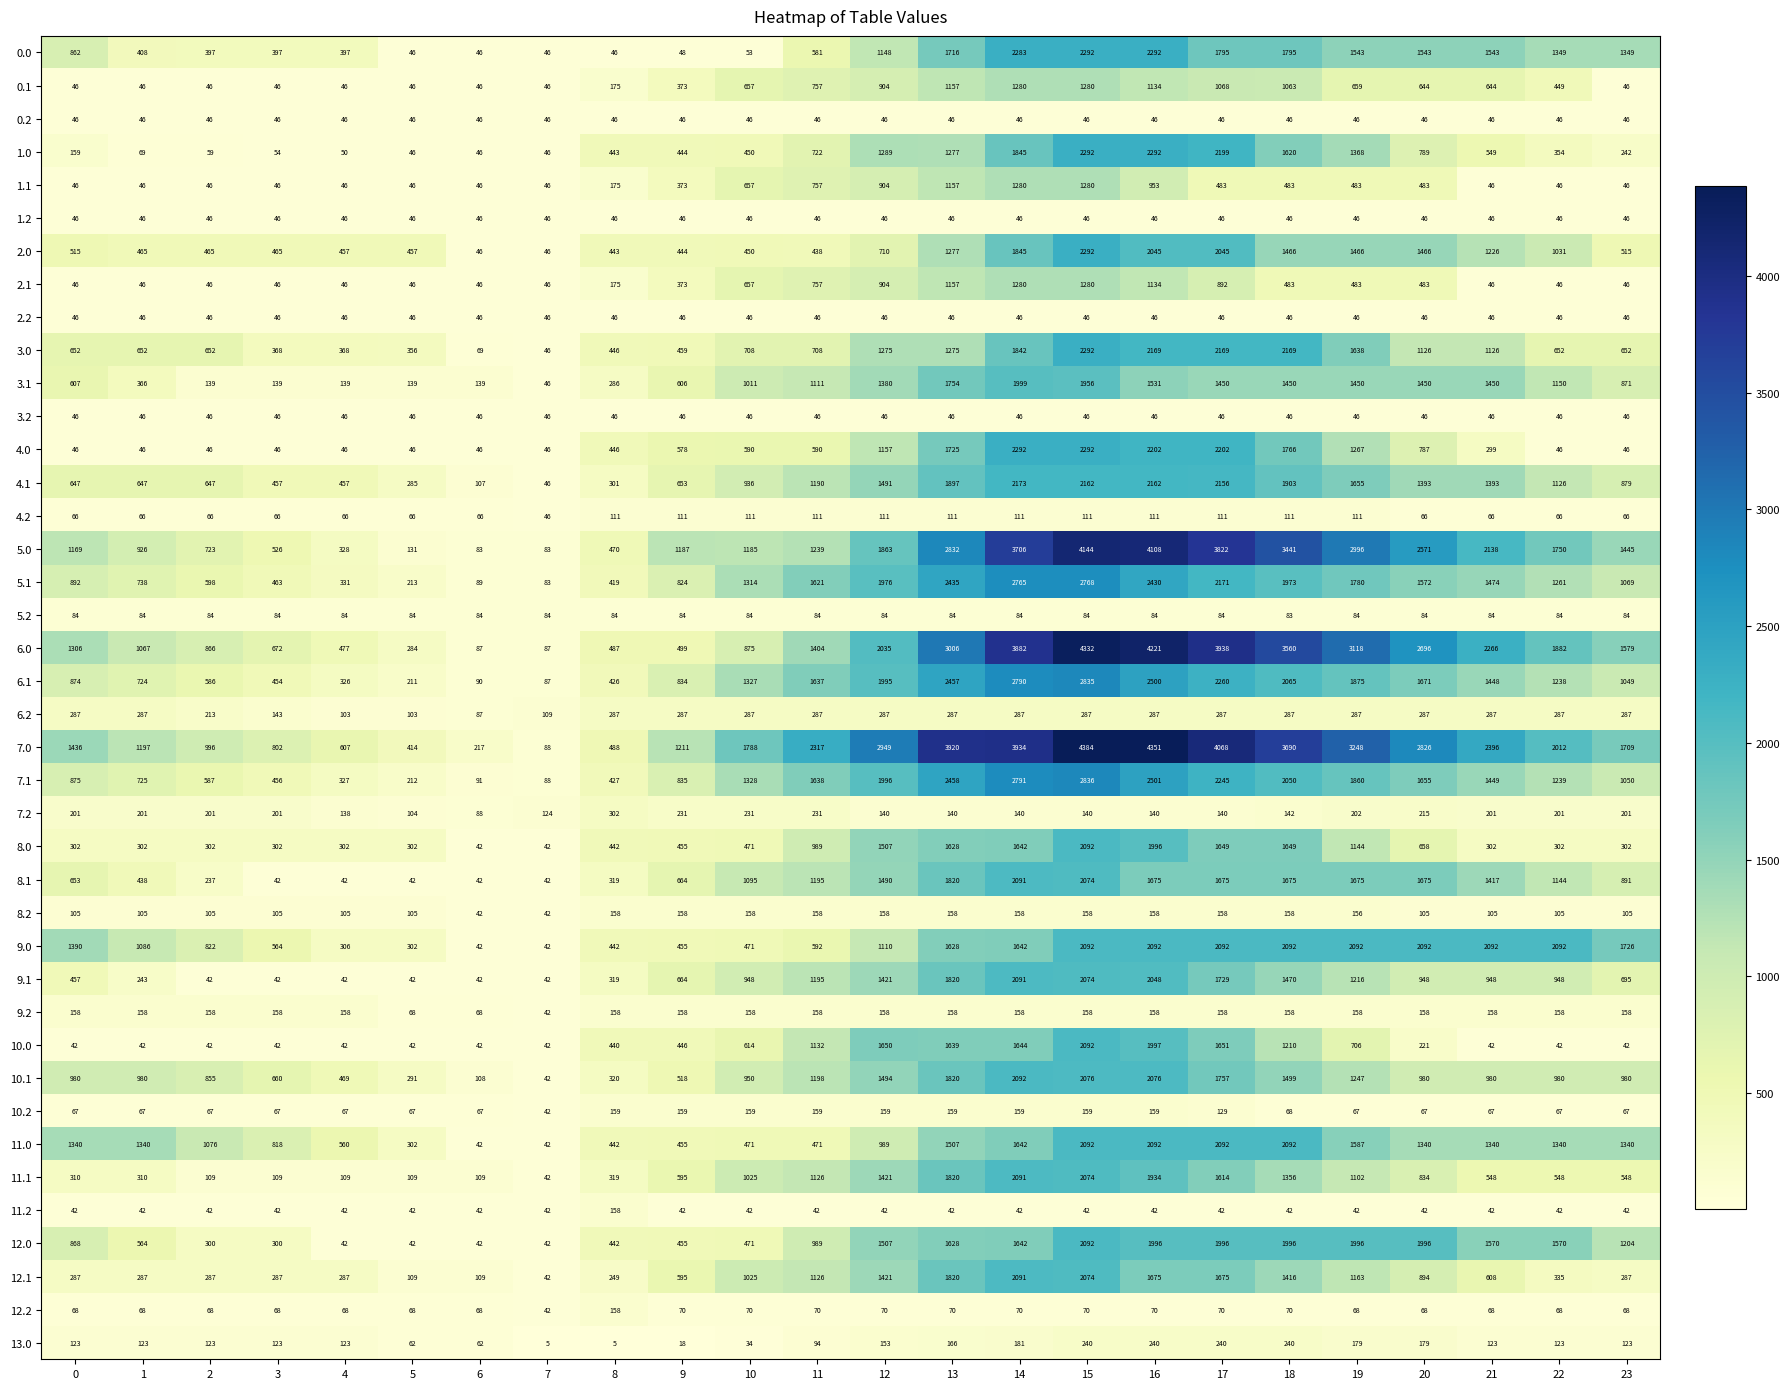

Which series has the widest spread of values?

7.0